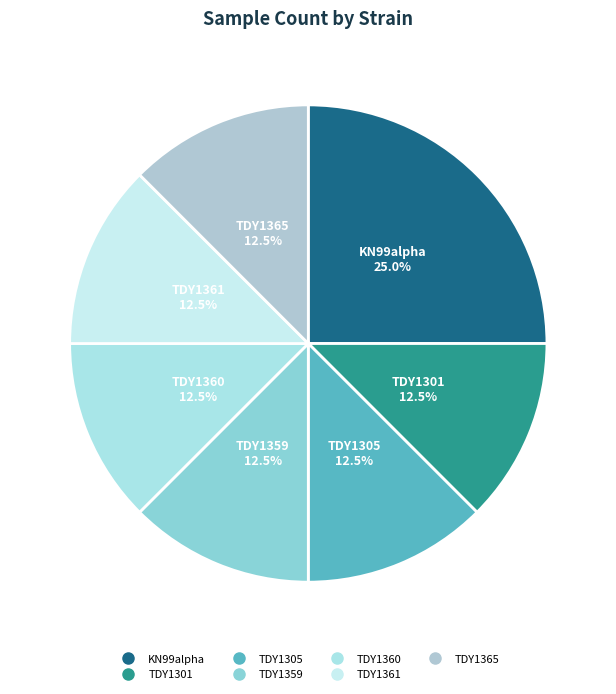

Is it true that TDY1305 is 4% of the pie?

False